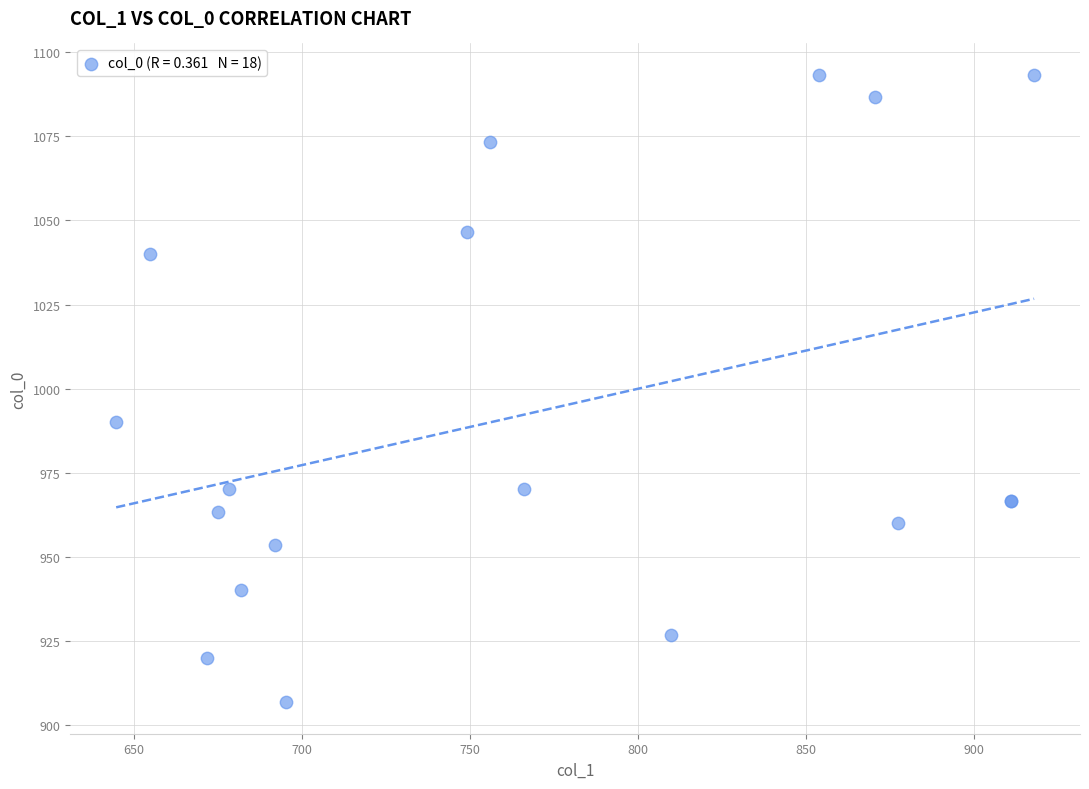

What Y value in the scatter plot is closest to 1000?

990.0